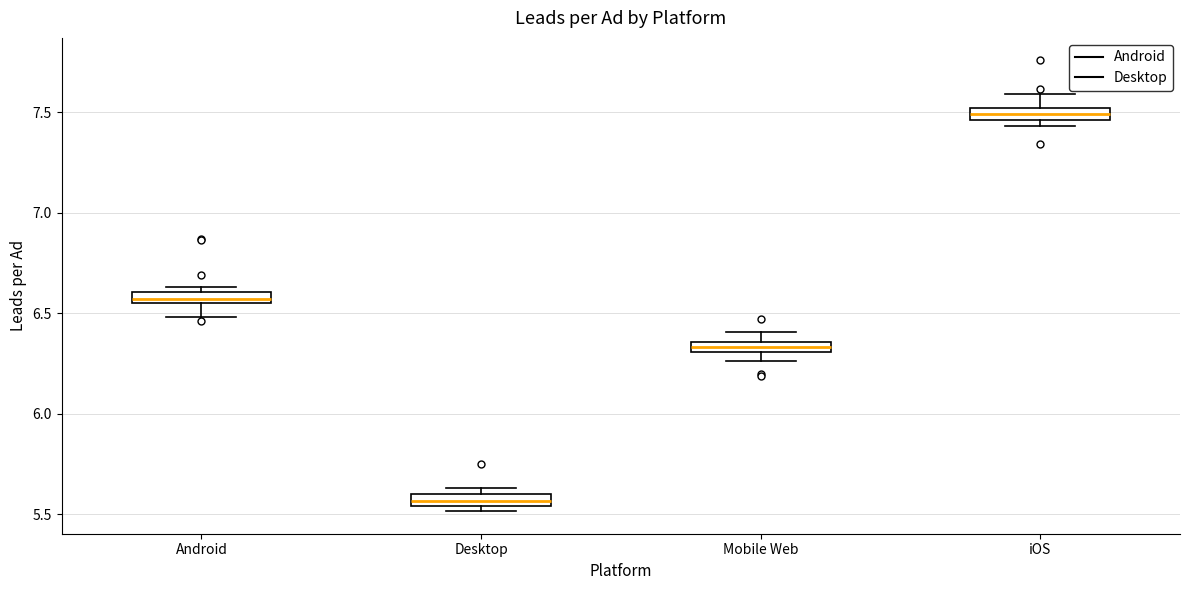

Where is the lower edge of the box for Mobile Web on the y-axis? The values are not printed on the chart, so give them approximately, as read against the axis.

6.30